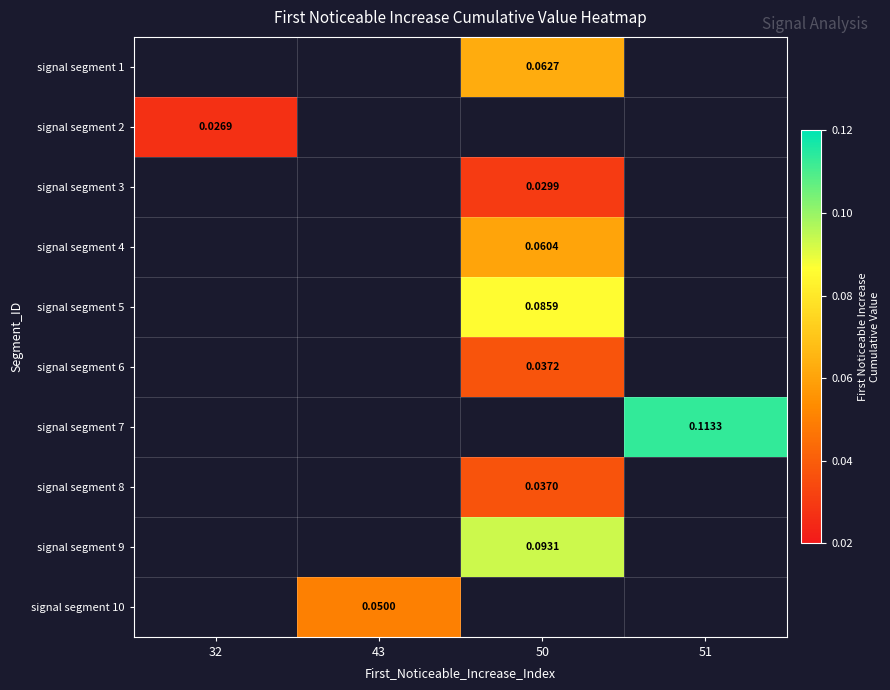

Is it true that signal segment 3 equals 0.0 at 50?

True